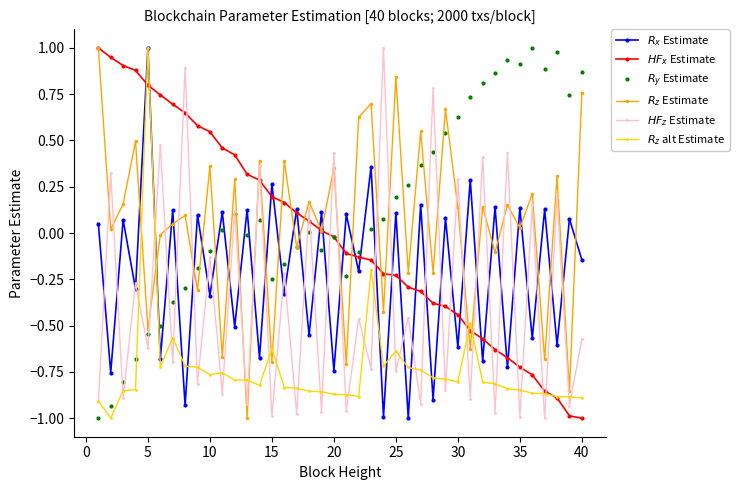

What is the greatest value displayed?

1.0